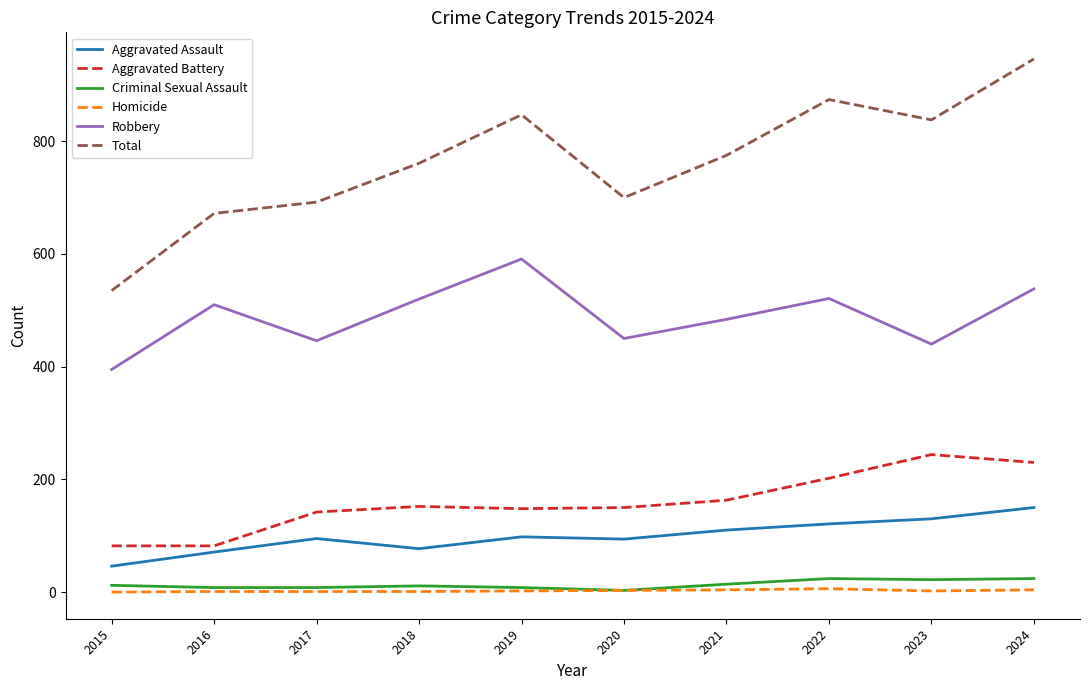

True or false: Robbery has a value of 446 at 2017.

True